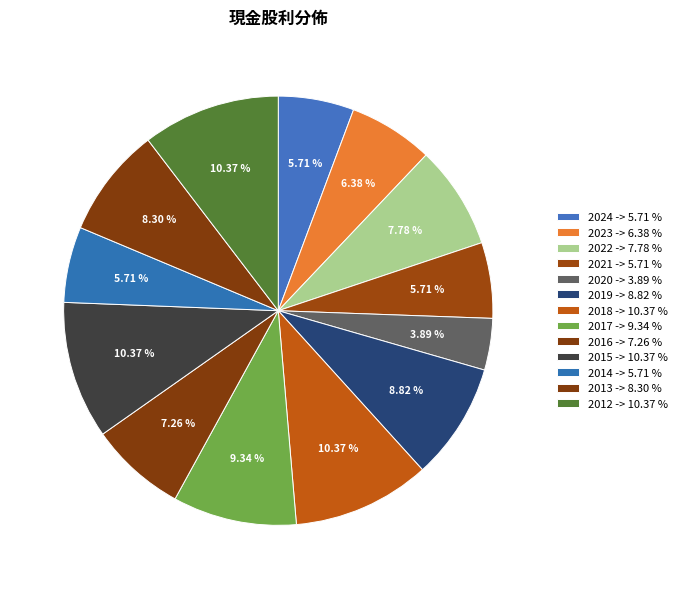

The 2018 slice represents 10% of the pie. True or false?

True